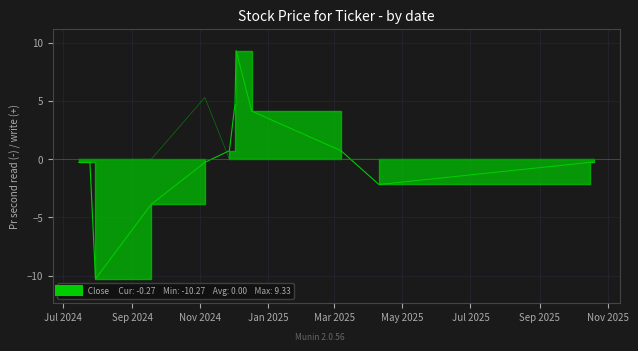

True or false: the data has more than 0 interior local peaks.

True